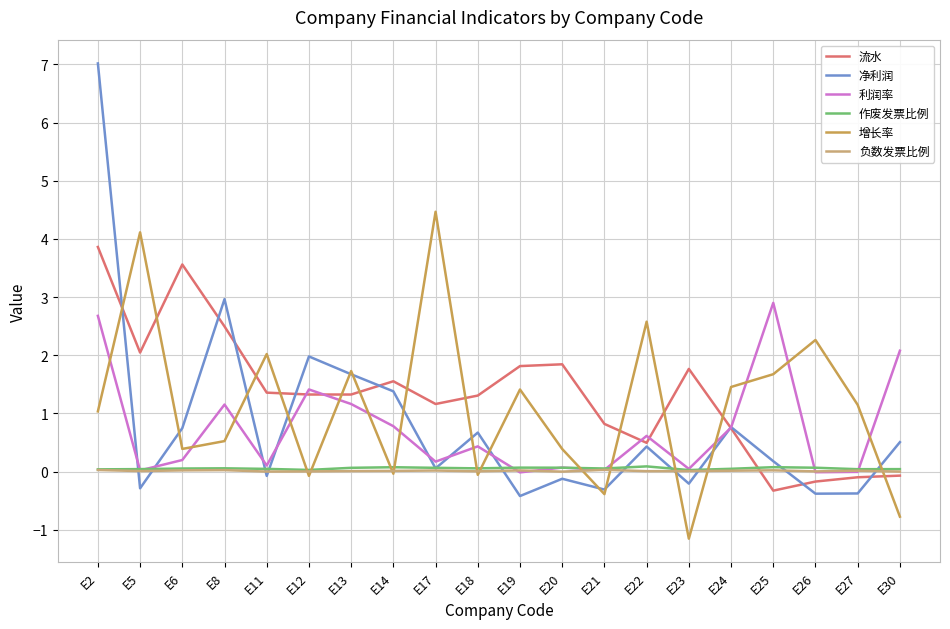

Which category has the highest value in the 增长率 series?

E17